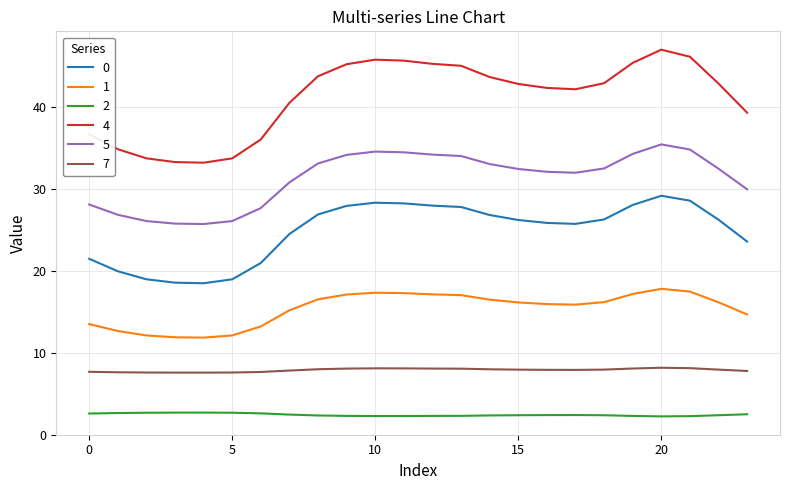

Rank the series by their maximum value, from highest to lowest.

4, 5, 0, 1, 7, 2